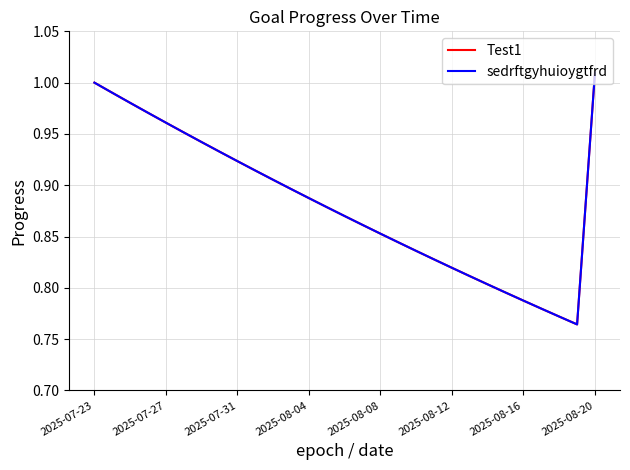

Does the chart have visible grid lines?

Yes